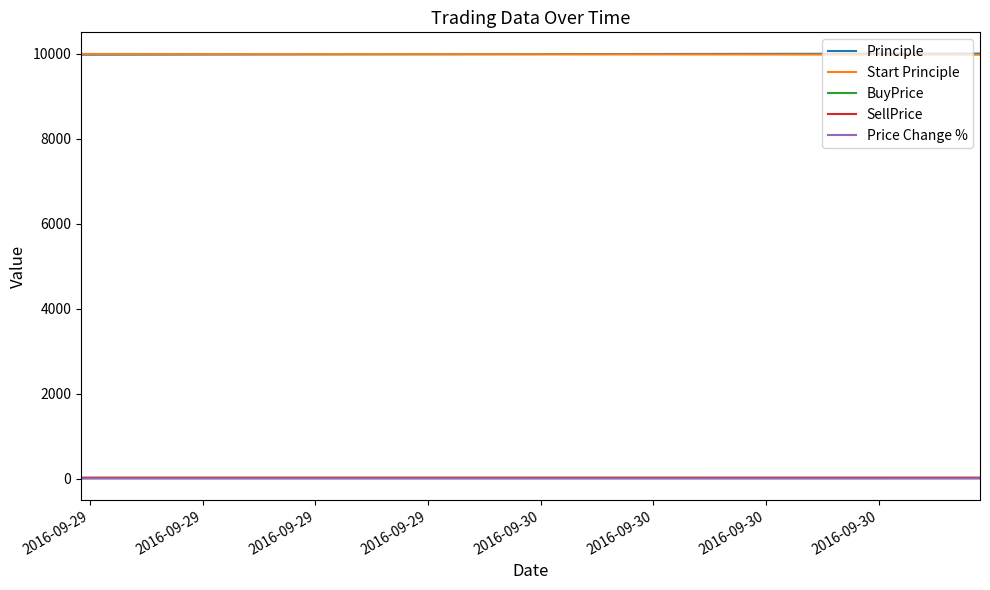

Count the number of data series in this chart.

5